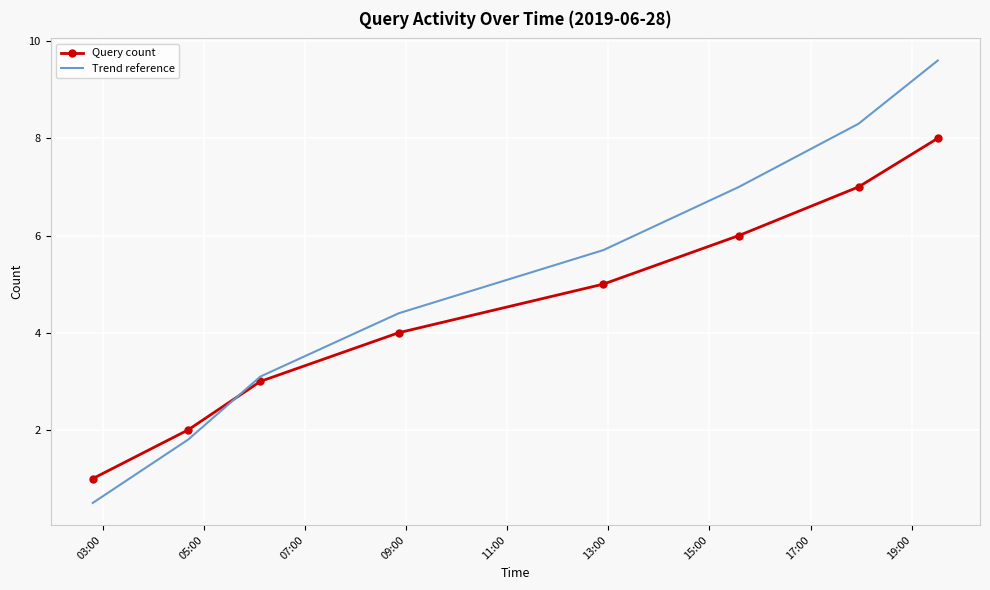

True or false: Trend reference has more than 0 interior local peaks.

False